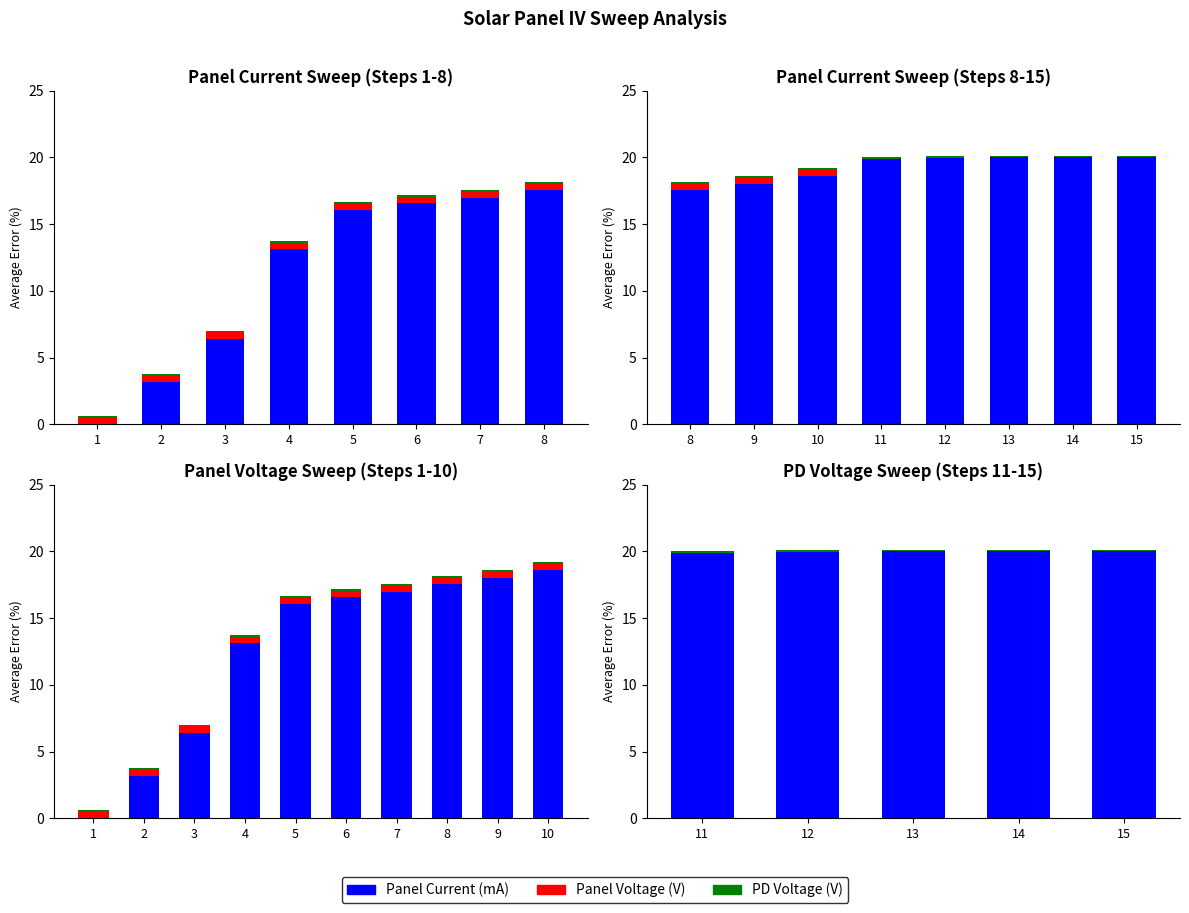

What are all the series names shown in the legend?

Panel Current (mA), Panel Voltage (V), PD Voltage (V)